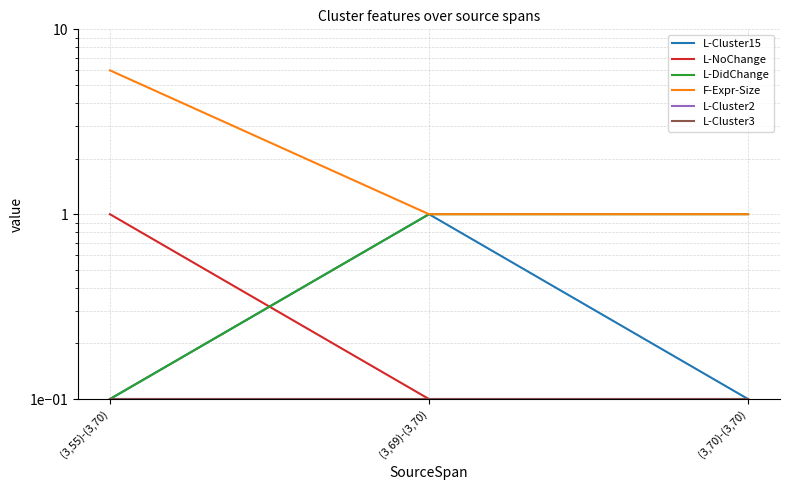

The value of L-Cluster2 at (3,69)-(3,70) is 0.1. True or false?

False